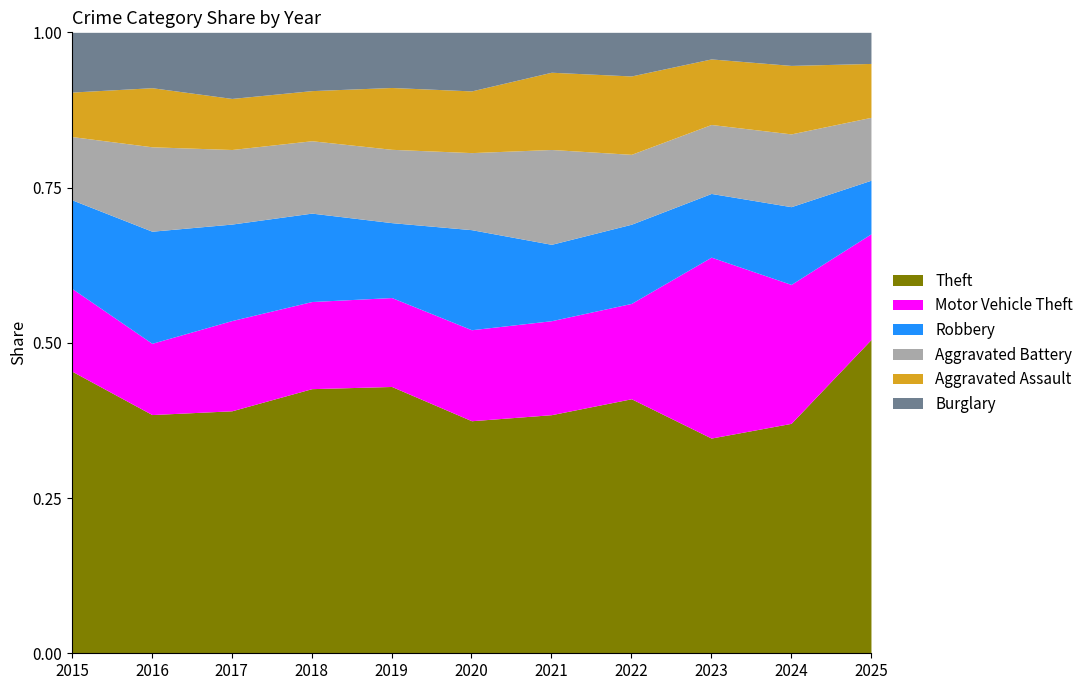

Where do Aggravated Assault and Burglary first cross each other?

2015 and 2016